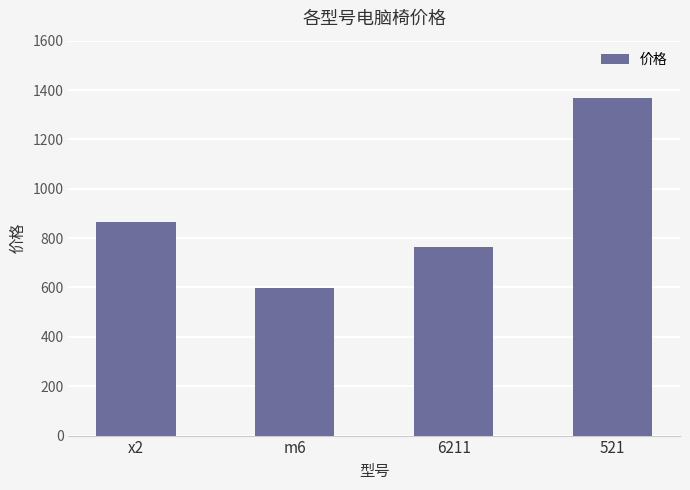

What position from the left is m6?

2